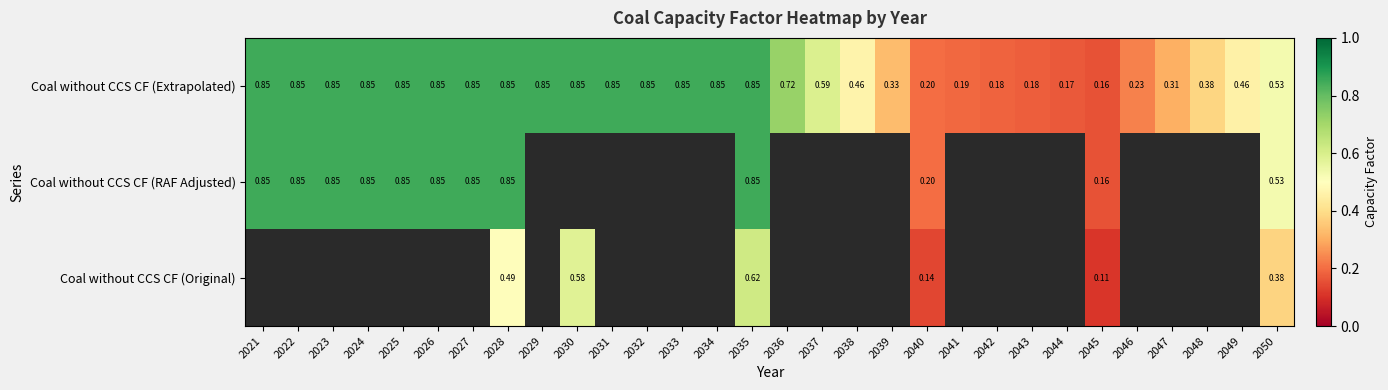

What is the difference between the maximum and second lowest values in the Coal without CCS CF (Extrapolated) series?

0.7